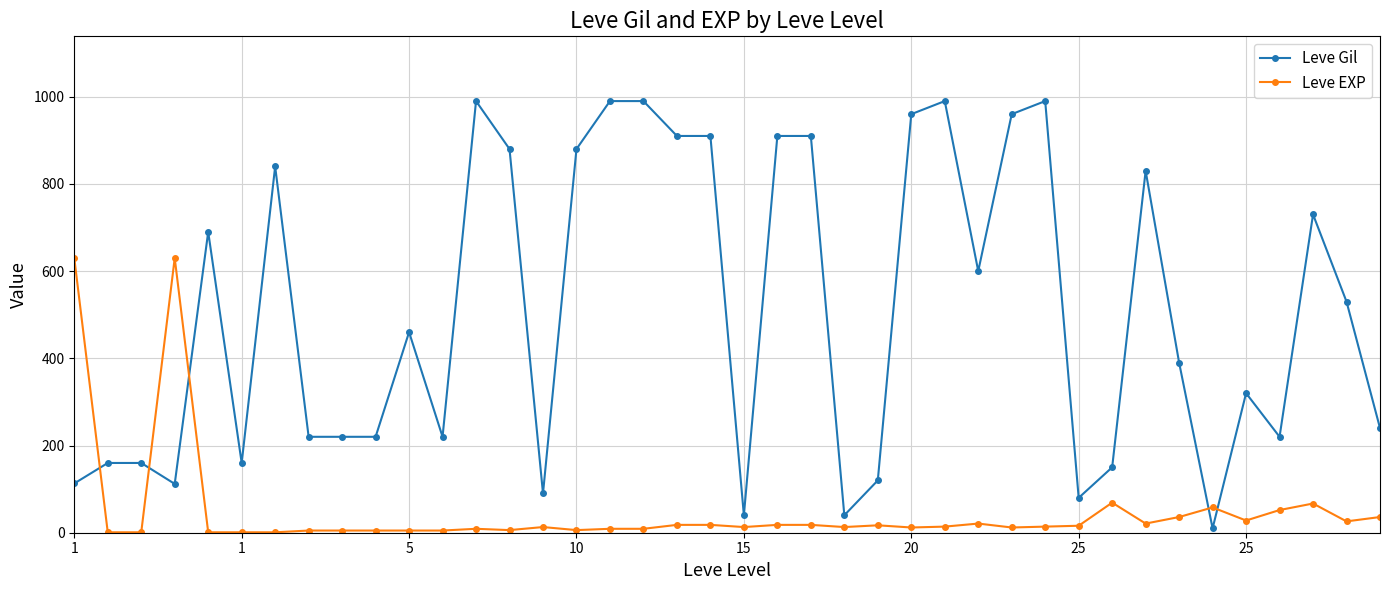

Which series has the widest spread of values?

Leve Gil